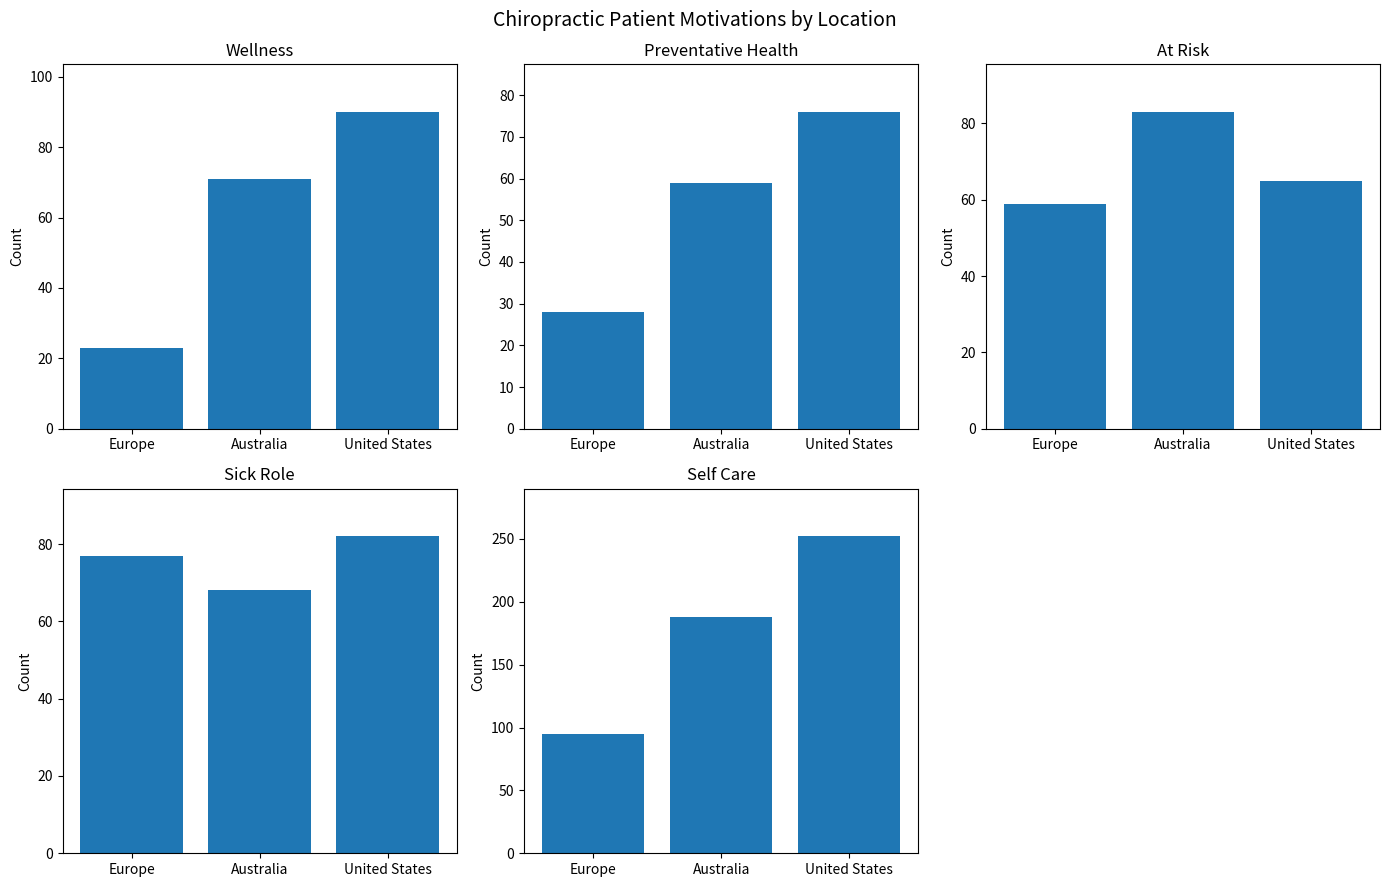

Reading right to left, what are all the values shown in this chart?

Wellness: United States=90	Australia=71	Europe=23
Preventative Health: United States=76	Australia=59	Europe=28
At Risk: United States=65	Australia=83	Europe=59
Sick Role: United States=82	Australia=68	Europe=77
Self Care: United States=252	Australia=188	Europe=95